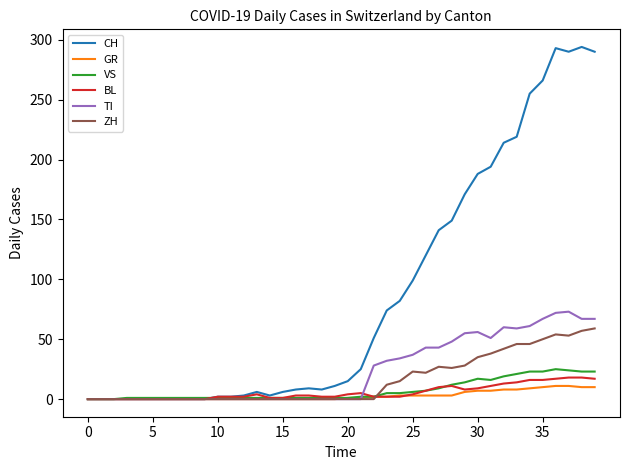

Which series has the largest total across all categories?

CH